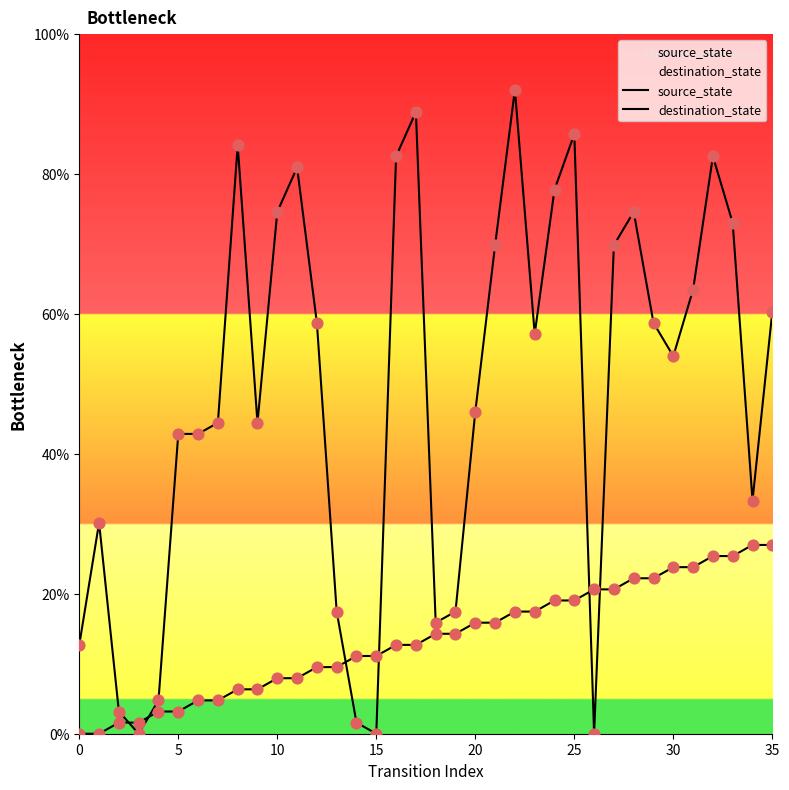

At which category is the sum across all series the highest?

22